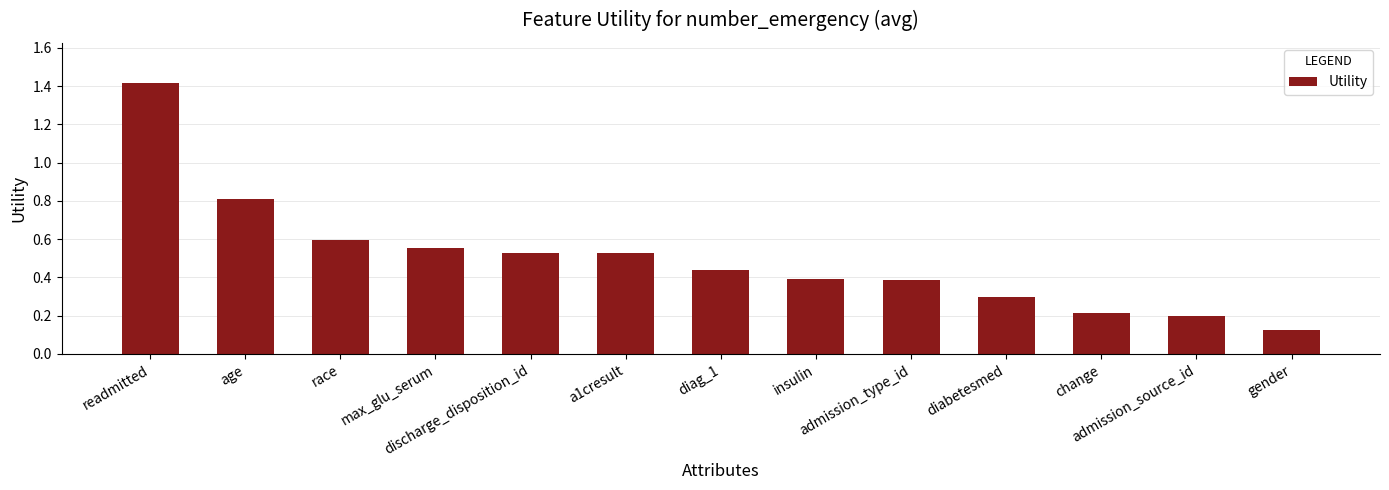

What is the difference between the second highest and minimum values?

0.7